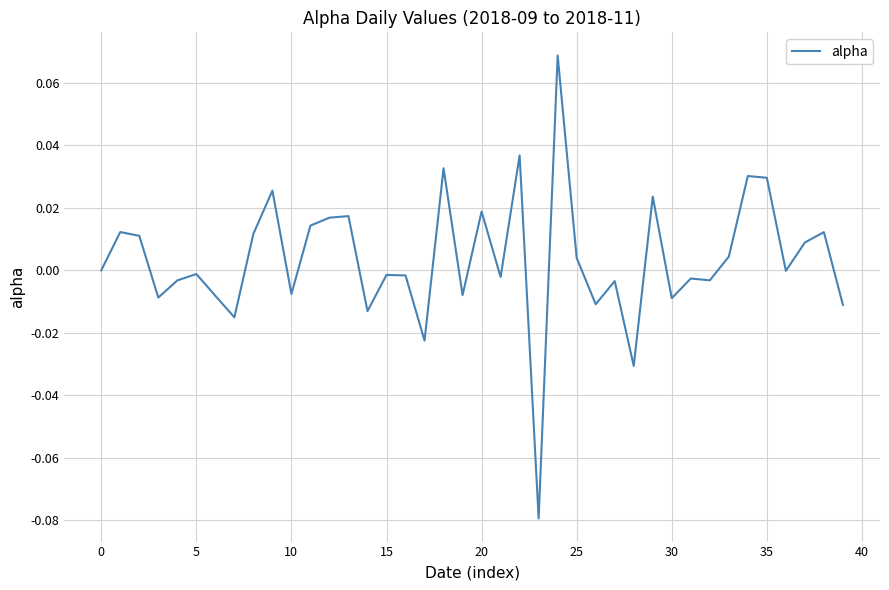

What is the difference between the maximum and minimum values?

0.1